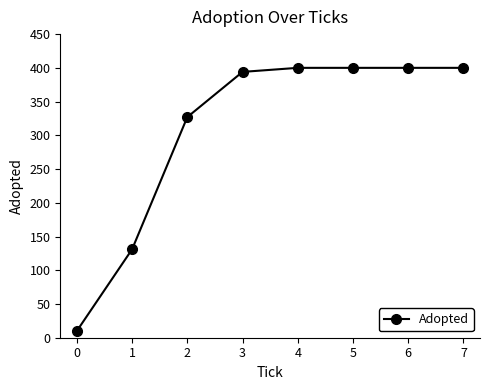

How many lines are shown in the chart?

1